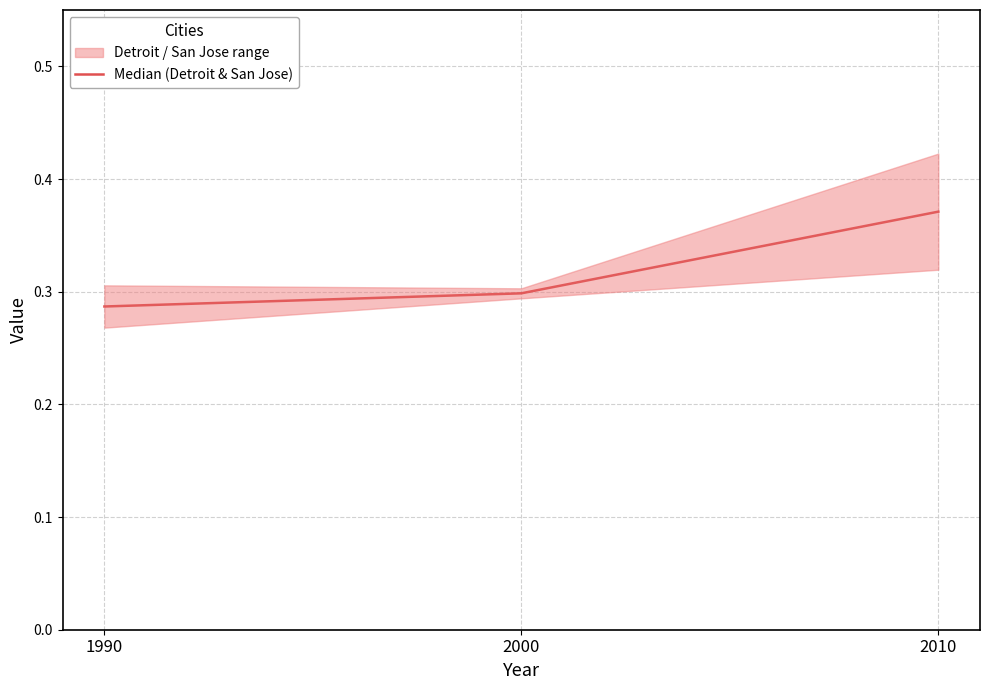

What is the change in value from 1990 to 2010?

+0.1